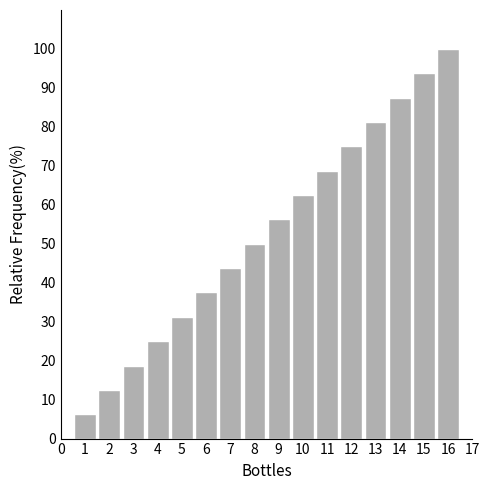

What value does the data have at 14?

87.5